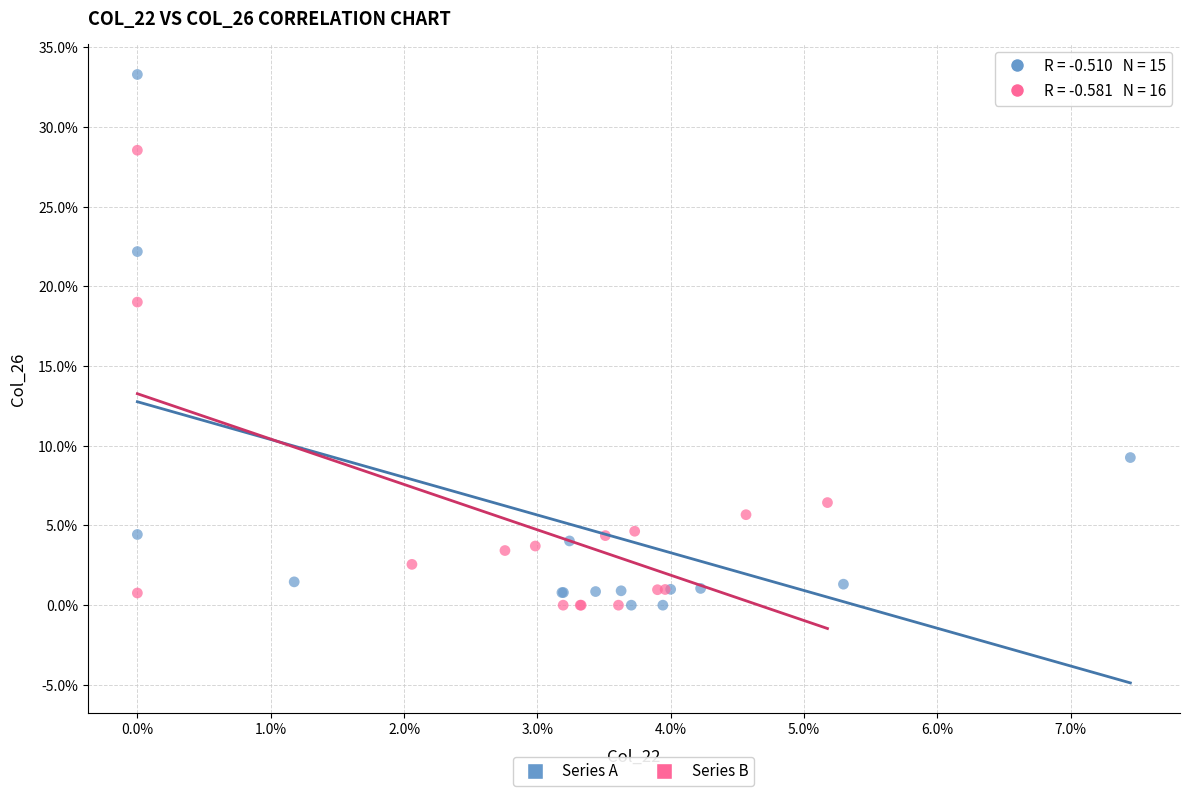

Which series contains the highest Y value?

Series A